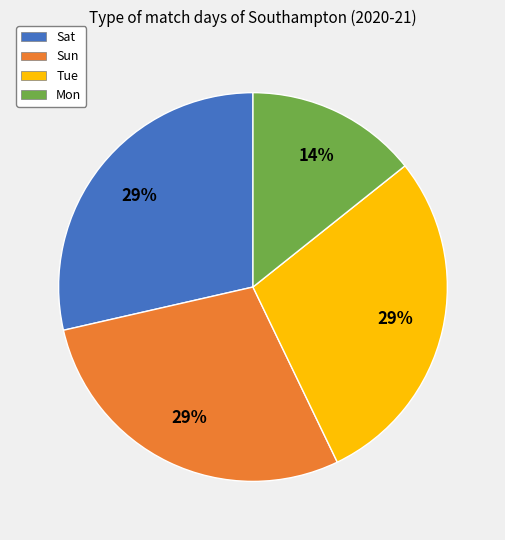

To the nearest percent, what percentage of the pie is Sat?

29%